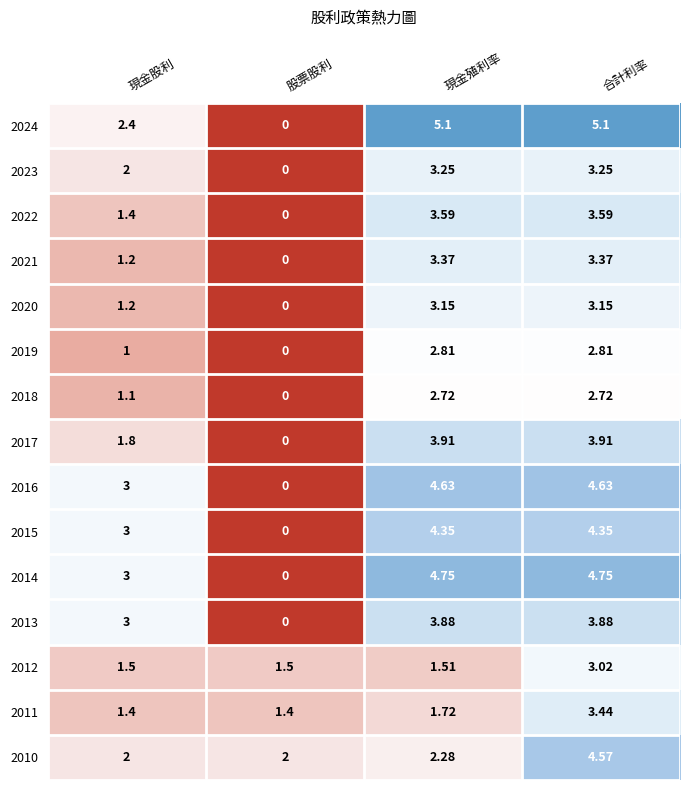

Where does the 2024 series first go above 5?

現金殖利率